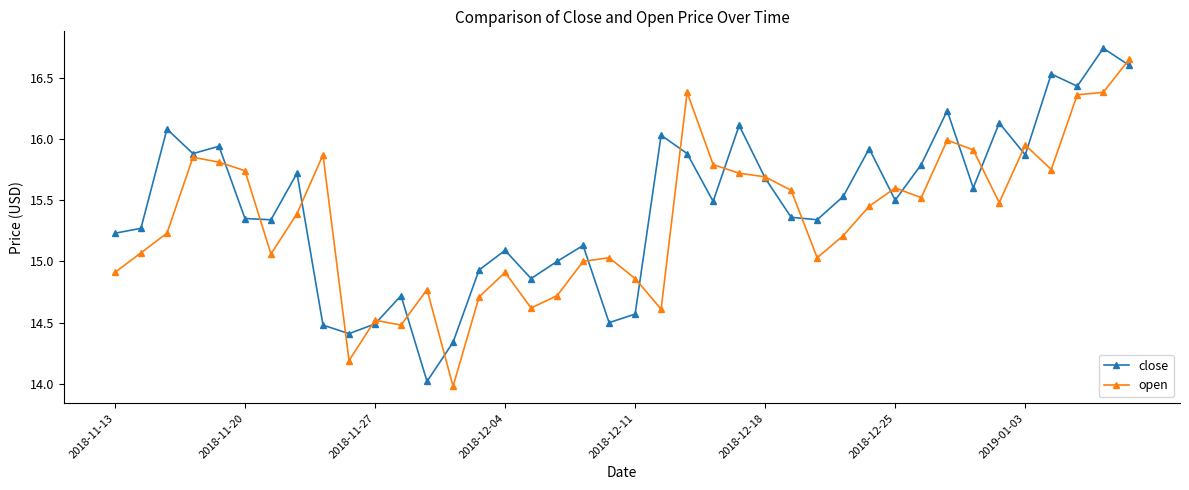

List the series in order of their peak value, lowest first.

open, close